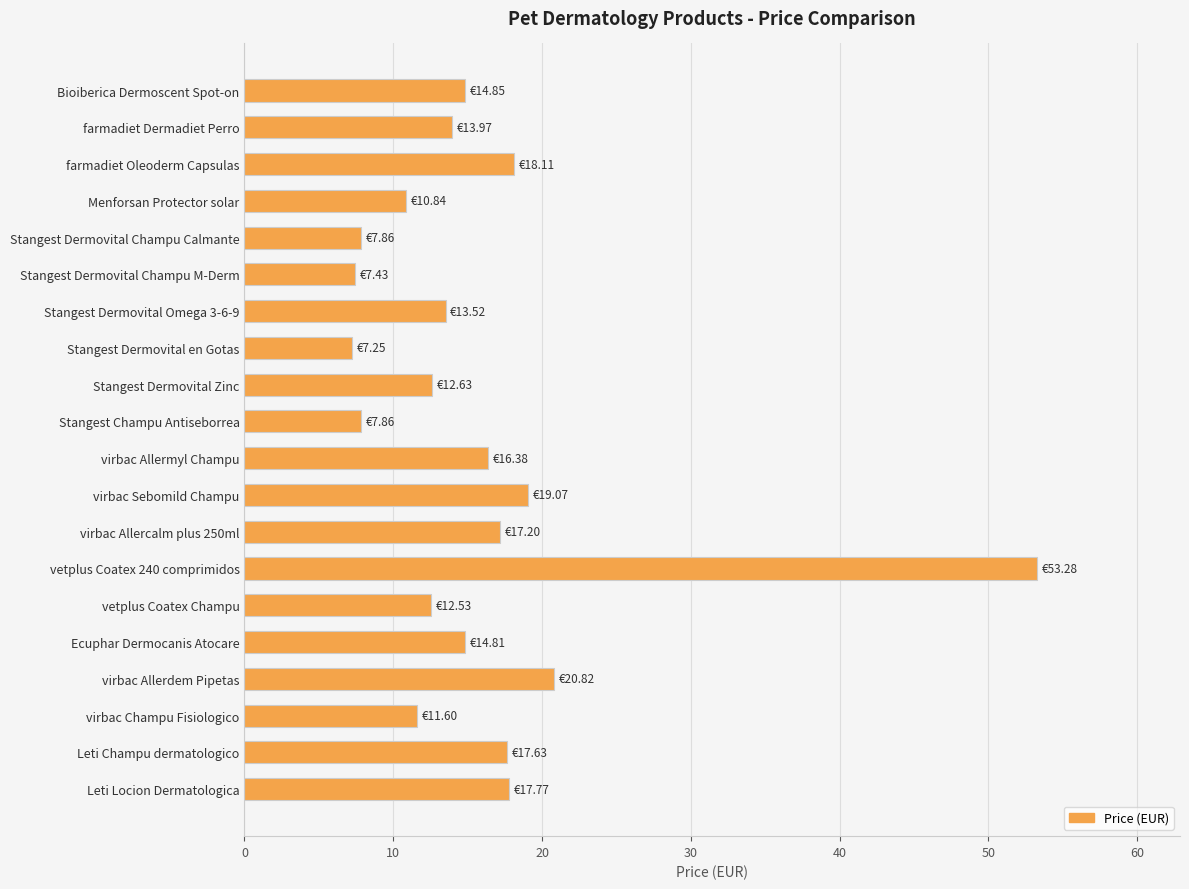

Which has a higher value, Leti Champu dermatologico or virbac Sebomild Champu?

virbac Sebomild Champu